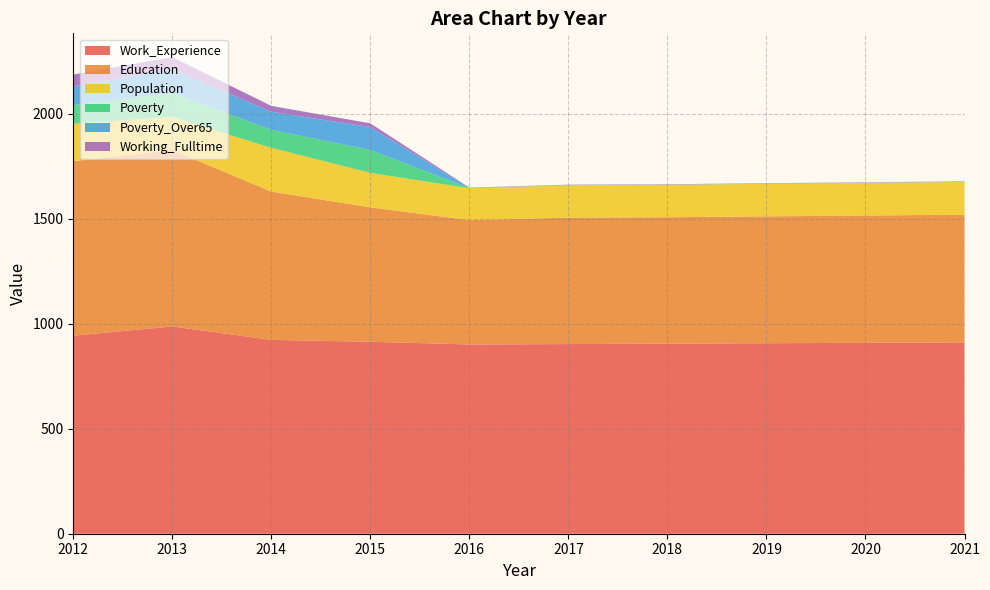

Reading left to right, what are all the values shown in this chart?

Work_Experience: 2012=943	2013=987	2014=923	2015=914	2016=901	2017=903	2018=905	2019=907	2020=909	2021=911
Education: 2012=831	2013=840	2014=706	2015=640	2016=592	2017=602	2018=602	2019=604	2020=606	2021=608
Population: 2012=178	2013=157	2014=208	2015=164	2016=152	2017=154	2018=154	2019=155	2020=155	2021=156
Poverty: 2012=89	2013=114	2014=86	2015=109	2016=1	2017=1	2018=1	2019=1	2020=1	2021=1
Poverty_Over65: 2012=89	2013=114	2014=86	2015=109	2016=1	2017=1	2018=1	2019=1	2020=1	2021=1
Working_Fulltime: 2012=56	2013=57	2014=28	2015=18	2016=1	2017=1	2018=1	2019=1	2020=1	2021=1